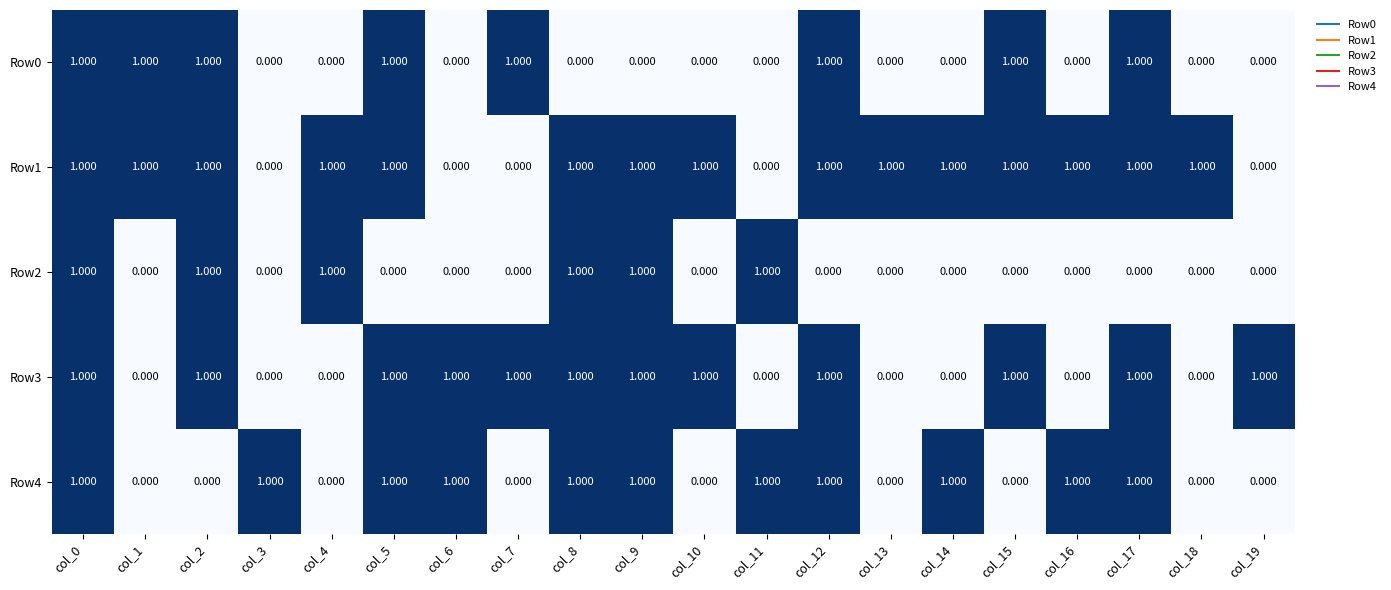

How many series are shown in this chart?

5